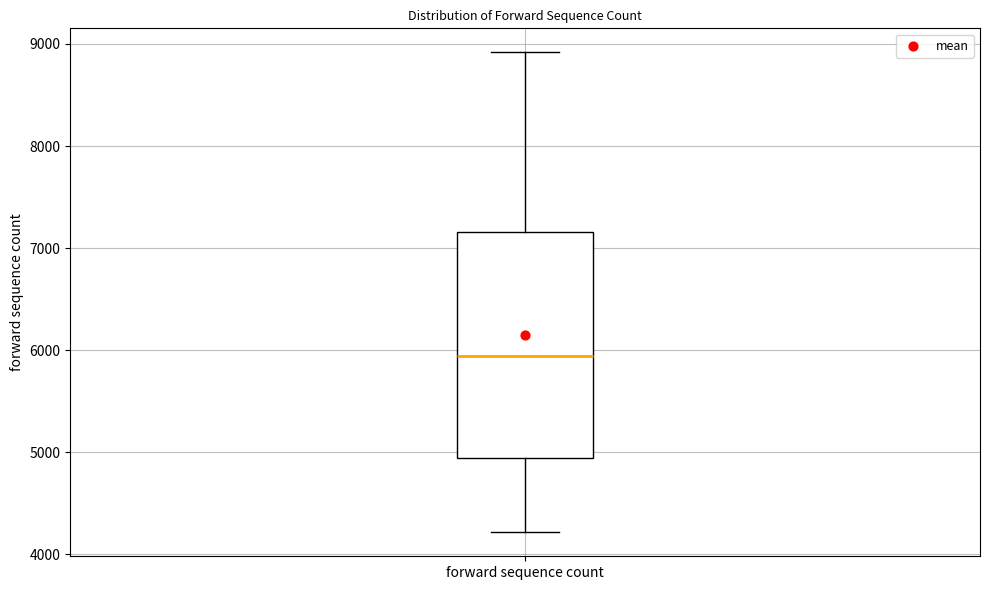

Transcribe this box plot: give where the median line is, the range the box spans, and where the two whiskers end, as read against the y-axis. The values are not printed on the chart, so give them approximately, as read against the axis.

median 5900, box 4900 to 7200, whiskers 4200 to 8900